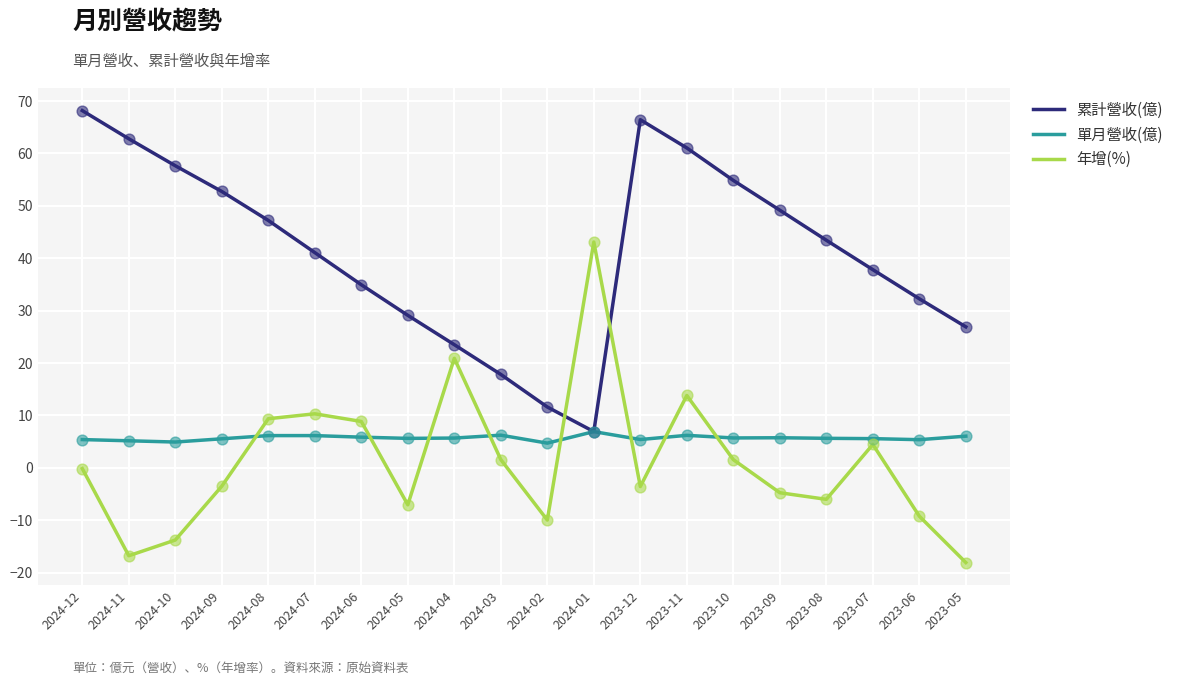

At how many categories does at least one series exceed 13?

19